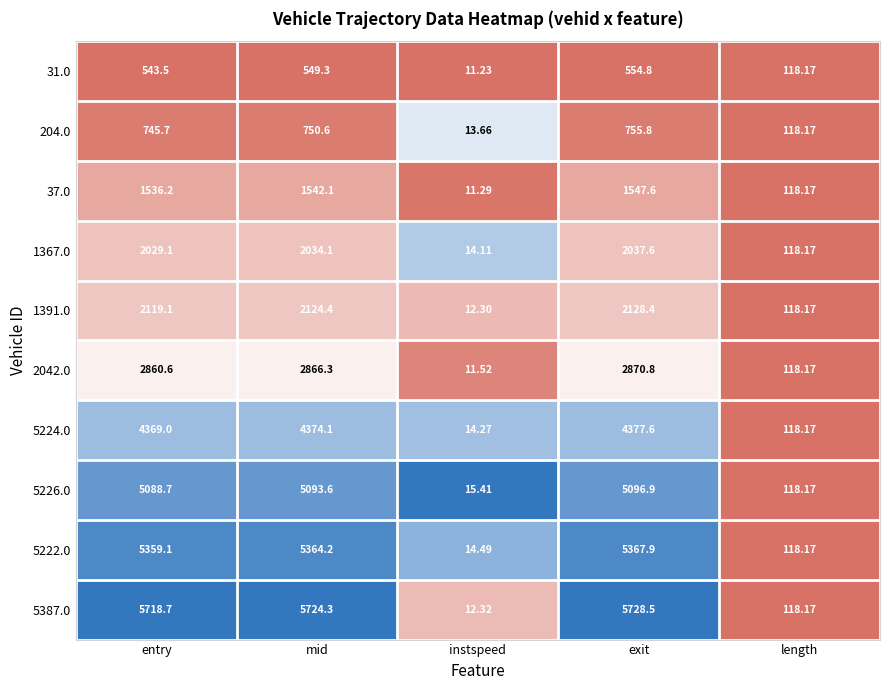

Rank the categories by 2042.0 value from highest to lowest.

exit, mid, entry, length, instspeed